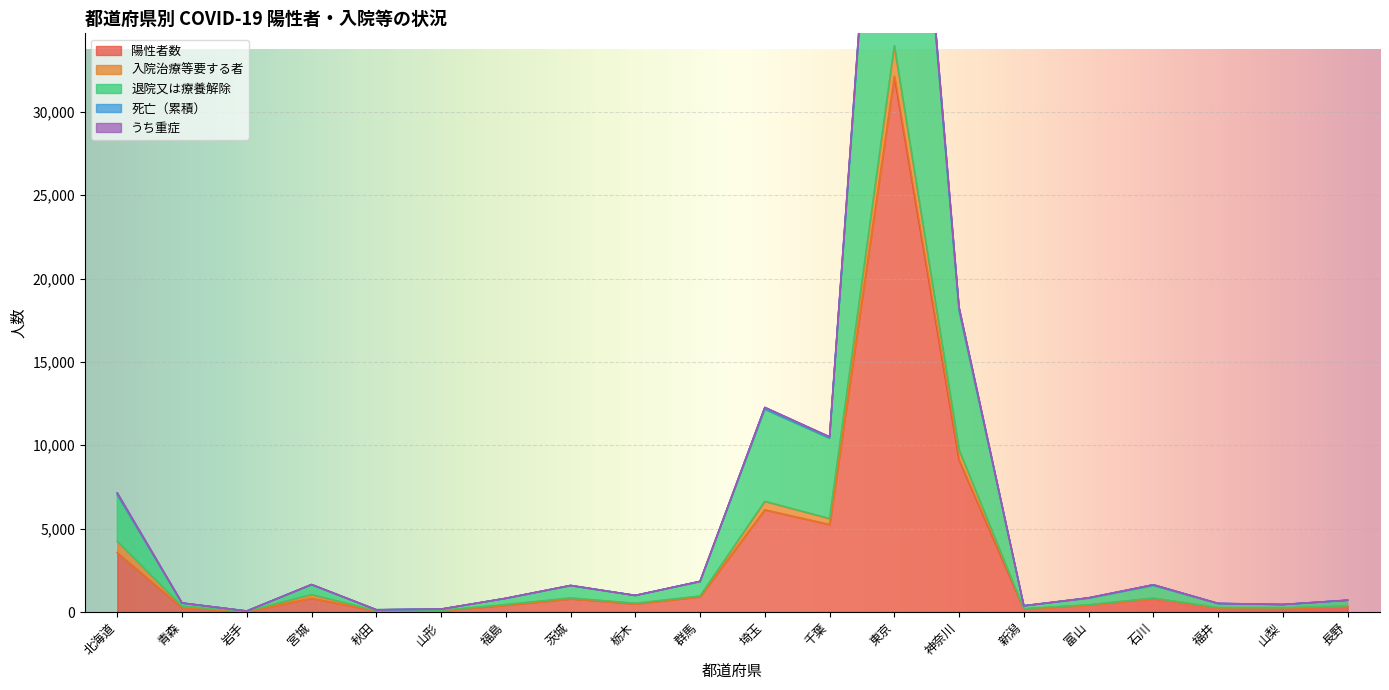

Which label corresponds to the largest value in the chart?

東京